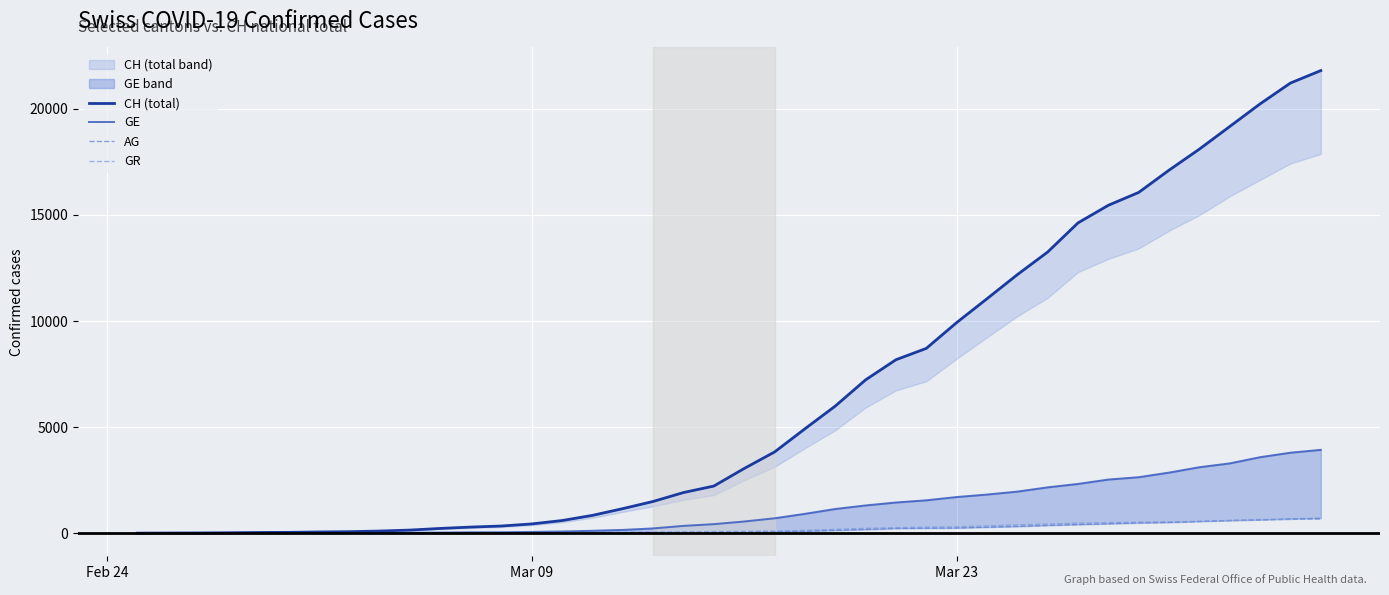

Which series has the widest spread of values?

CH (total)